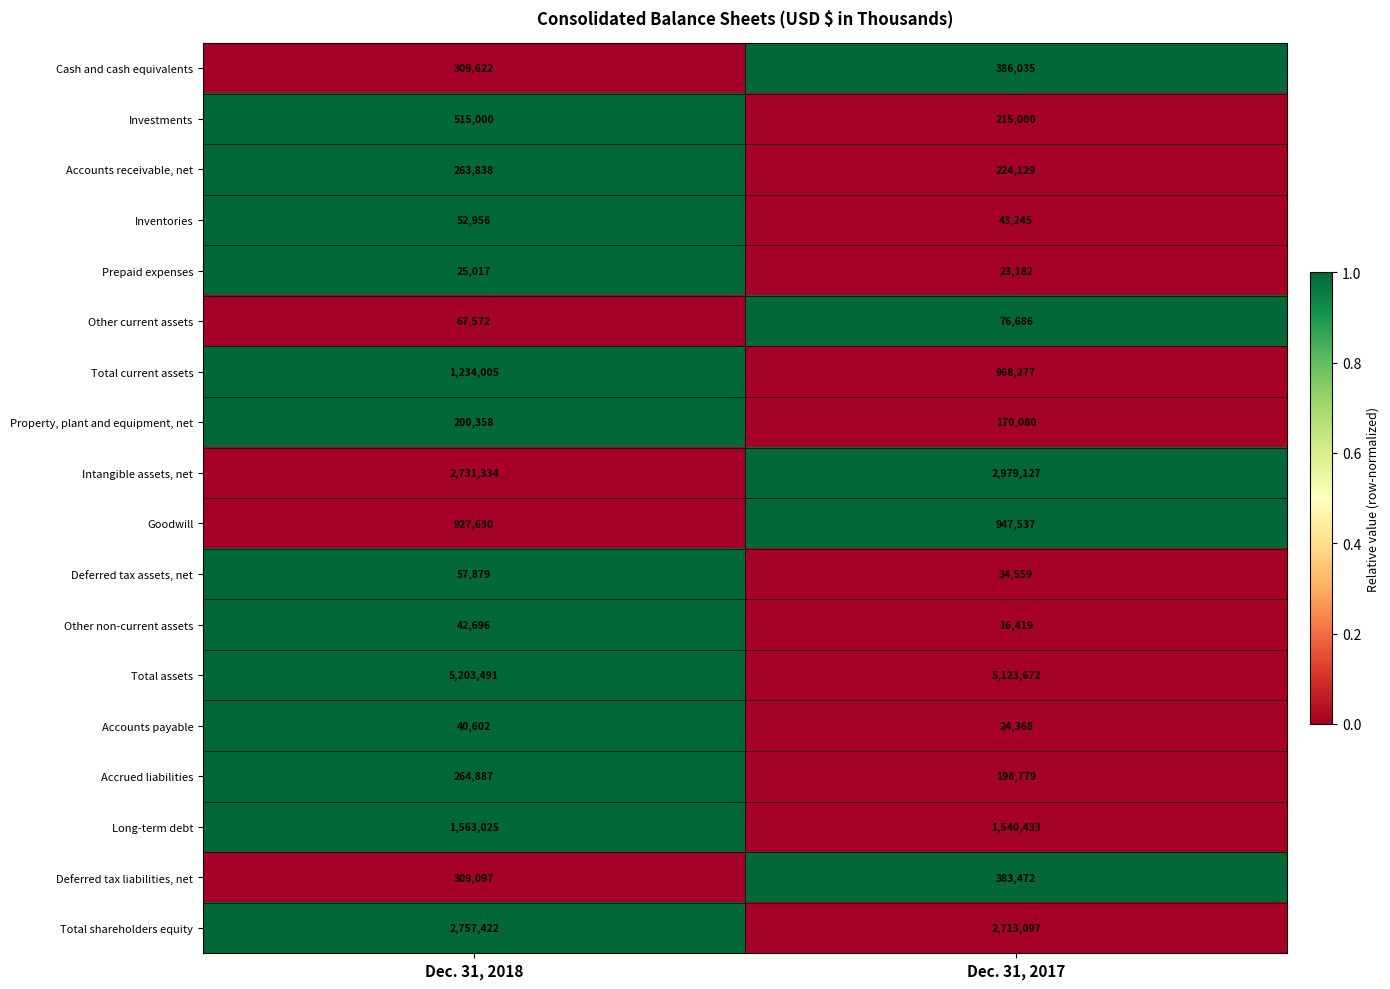

True or false: Intangible assets, net has a value of 2979127 at Dec. 31, 2017.

True